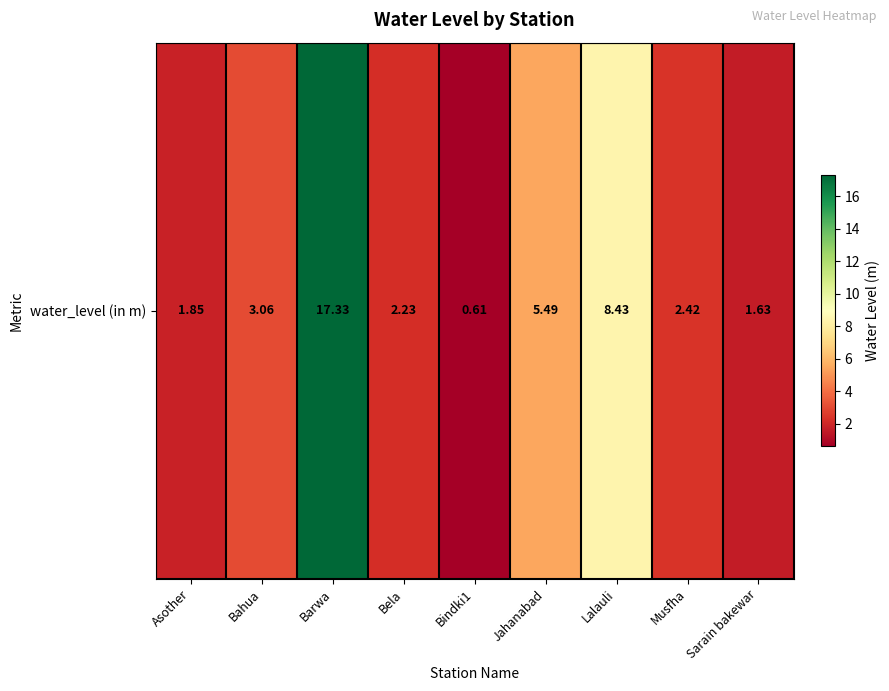

List the labels in order of value, smallest first.

Bindki1, Sarain bakewar, Asother, Bela, Musfha, Bahua, Jahanabad, Lalauli, Barwa